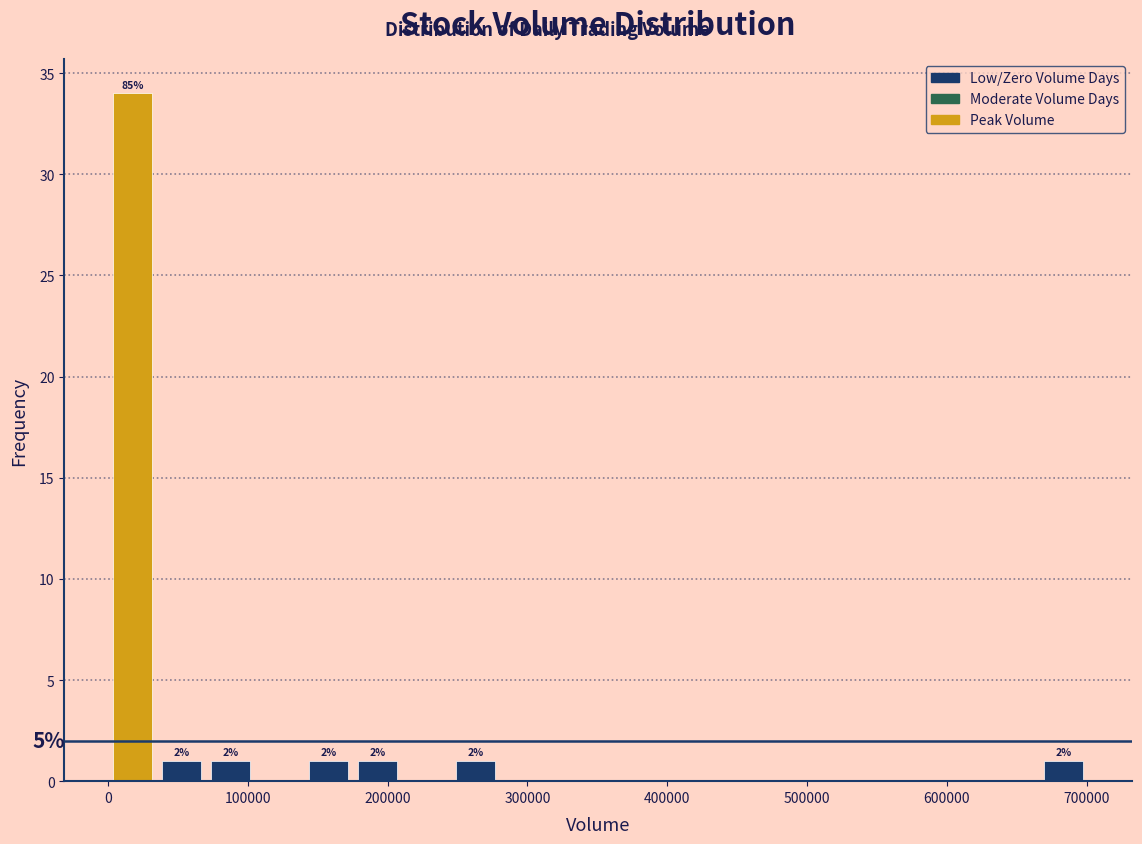

Read against the x-axis, roughly where is the centre of the tallest bar?

20000